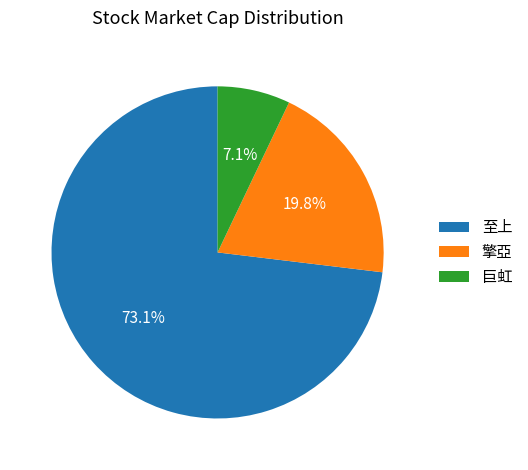

To the nearest percent, what is the difference between the largest and smallest slice percentages?

66%